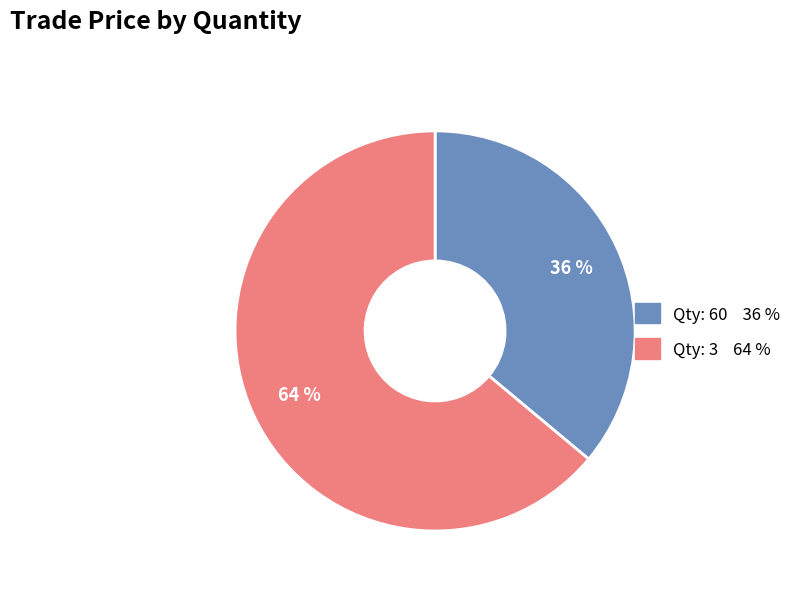

Is there any slice that represents more than half of the pie?

Yes